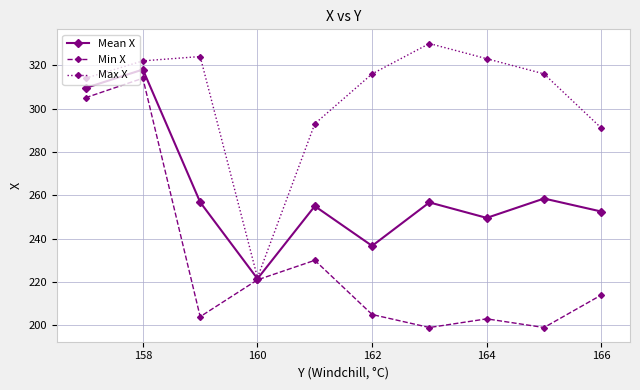

What is the value of the Max X point at the 5th from the left?

293.0